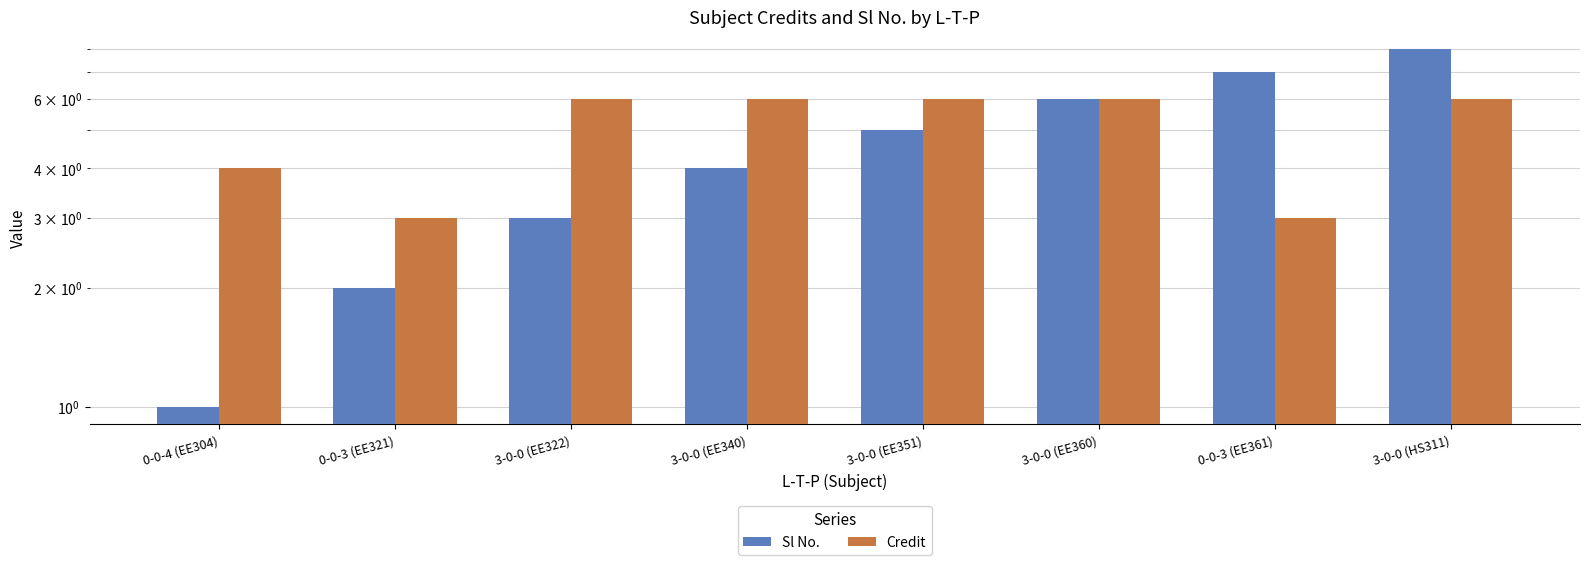

Read the Credit value at 3-0-0 (EE351).

6